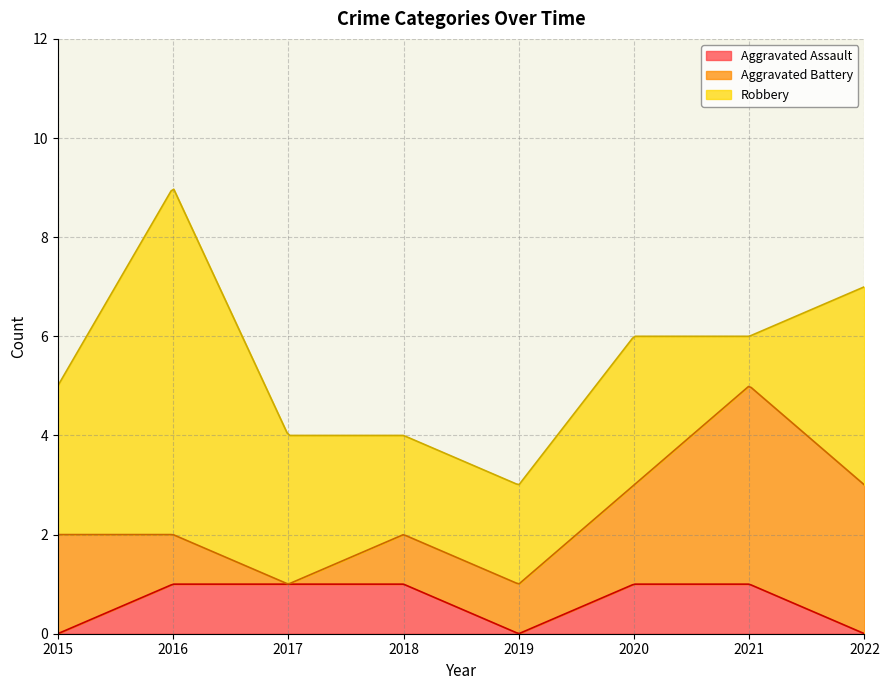

What is the value of the Aggravated Battery point at the 5th from the left?

1